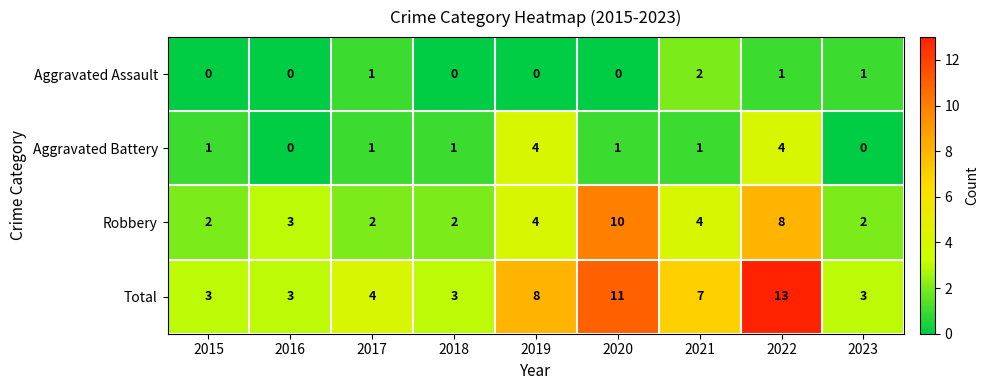

How many categories are shown in the chart?

9